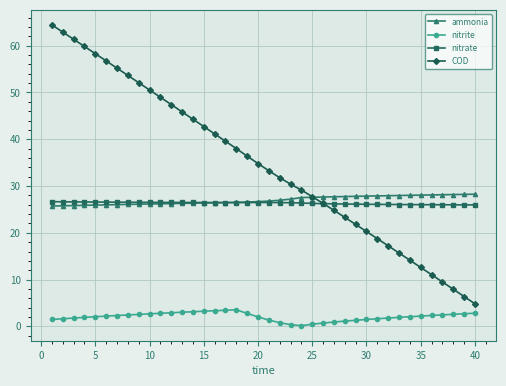

Count the number of categories in the chart.

40